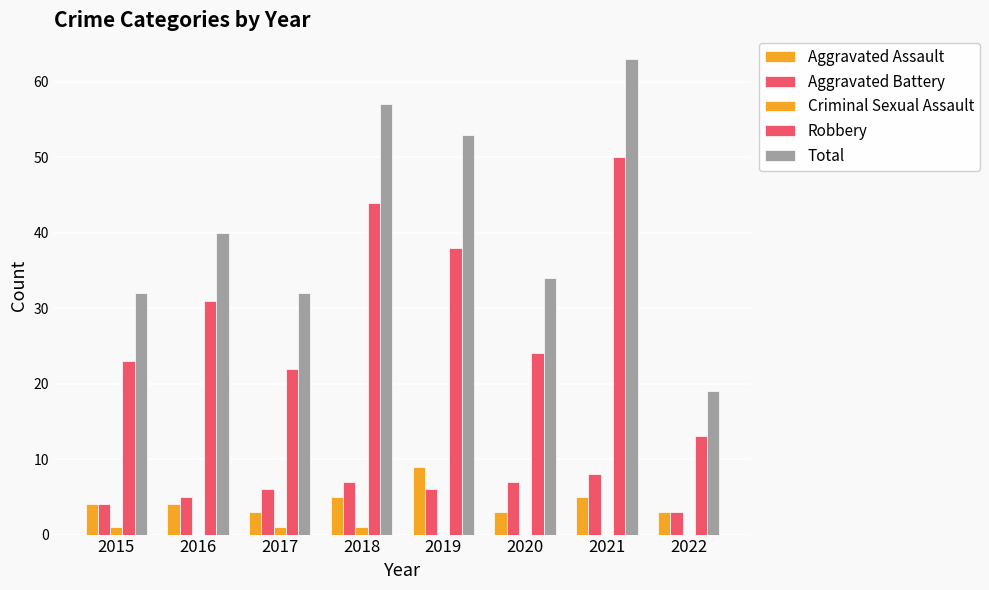

How many data points does each series have?

8